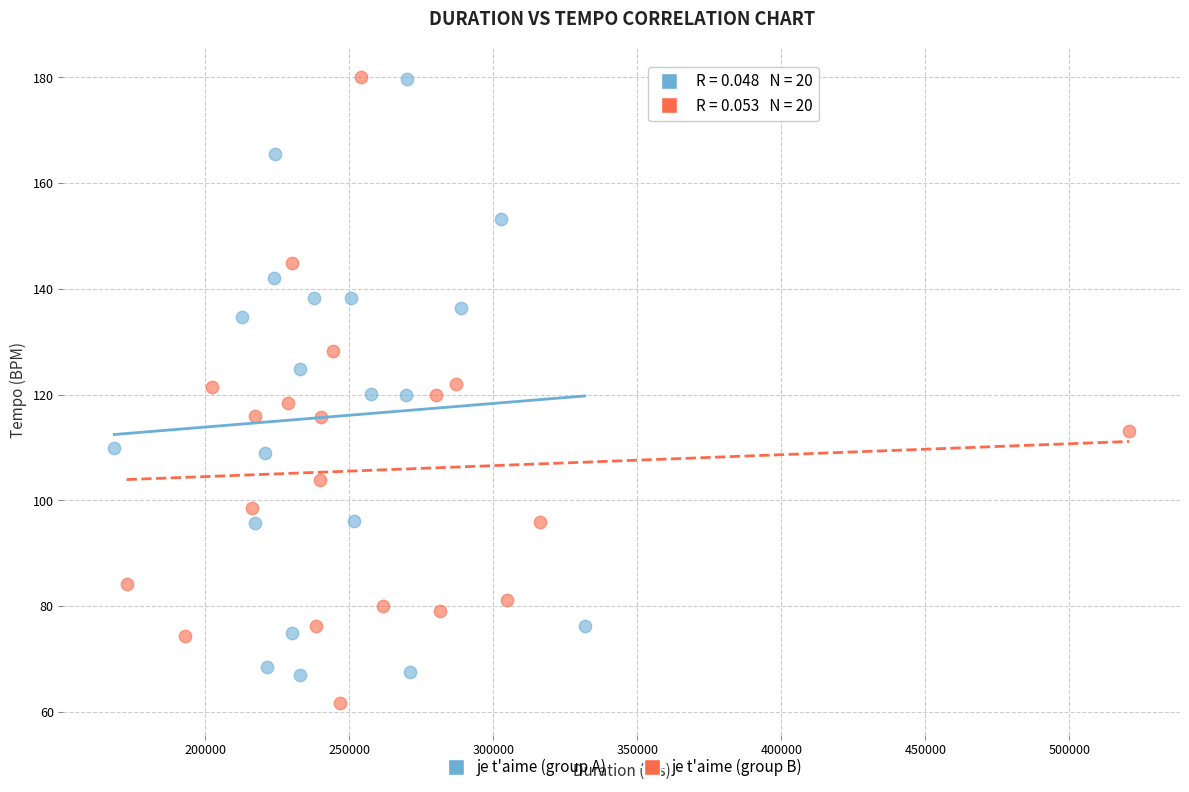

Which series contains the lowest Y value?

je t'aime (group B)